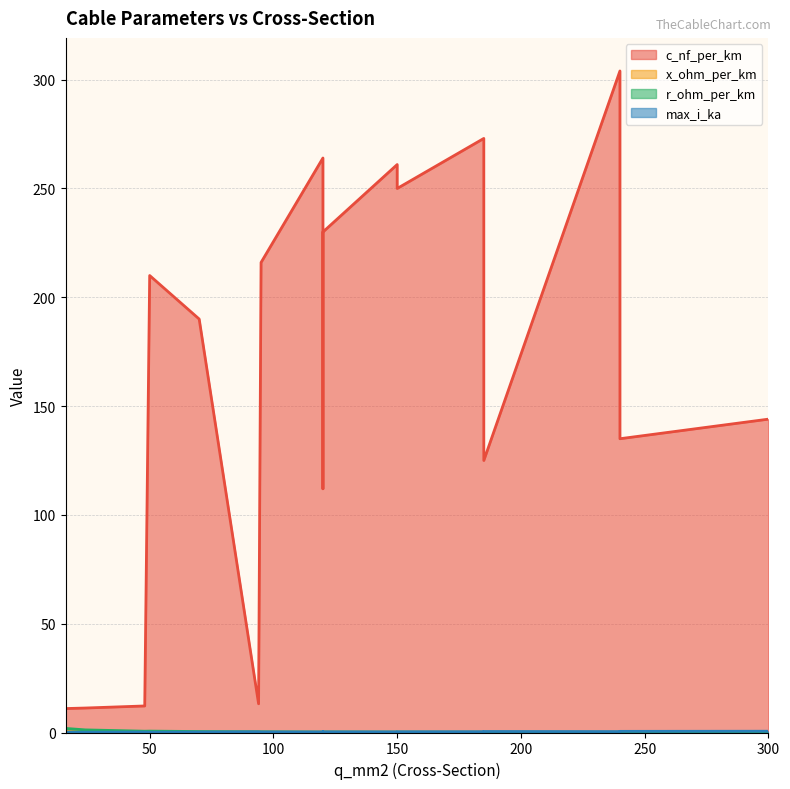

What is the sum of all x_ohm_per_km values?

2.9